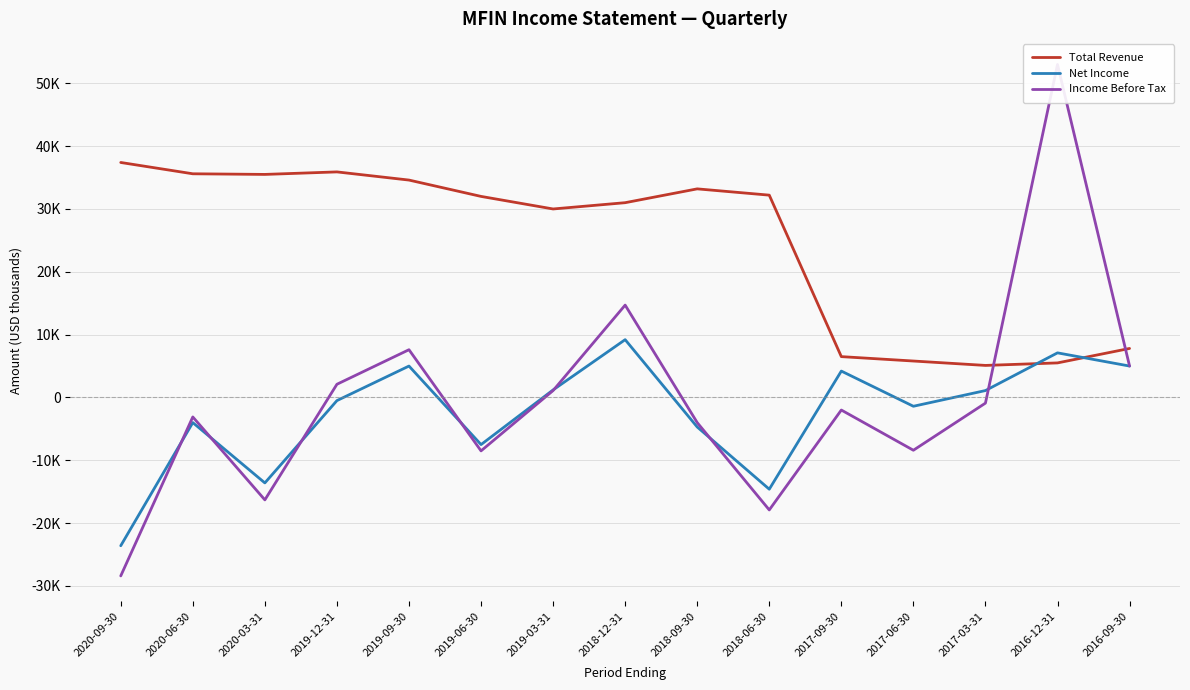

What is the label of the 11th point from the left?

2017-09-30